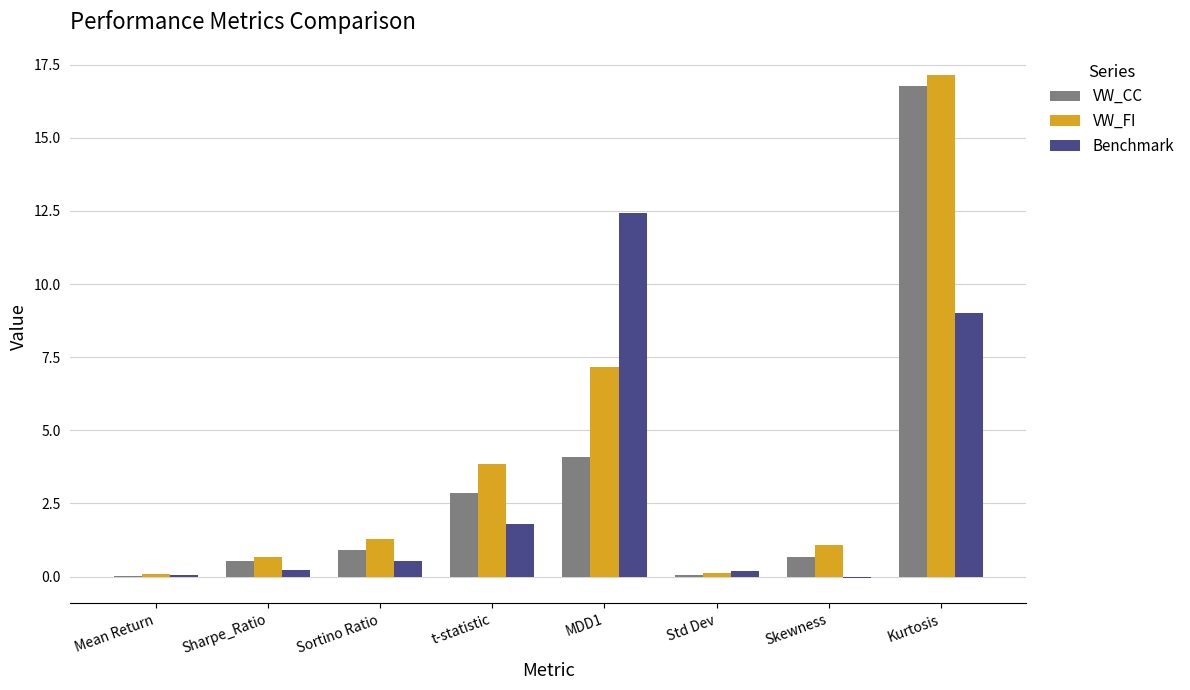

How many categories are shown in the chart?

8